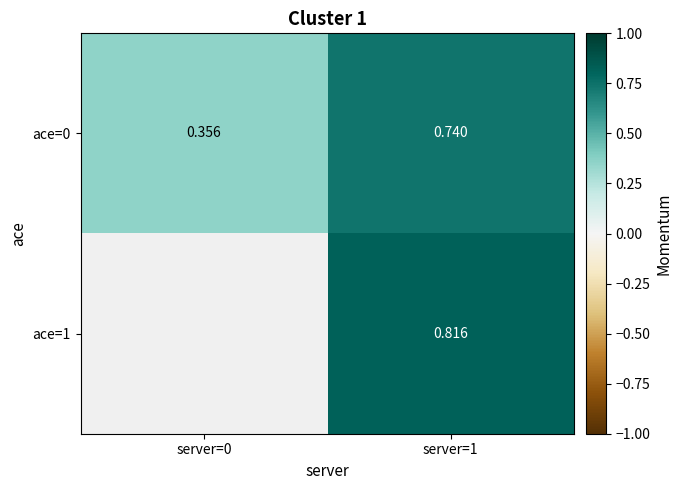

The value of ace=1 at server=1 is 0.8. True or false?

True